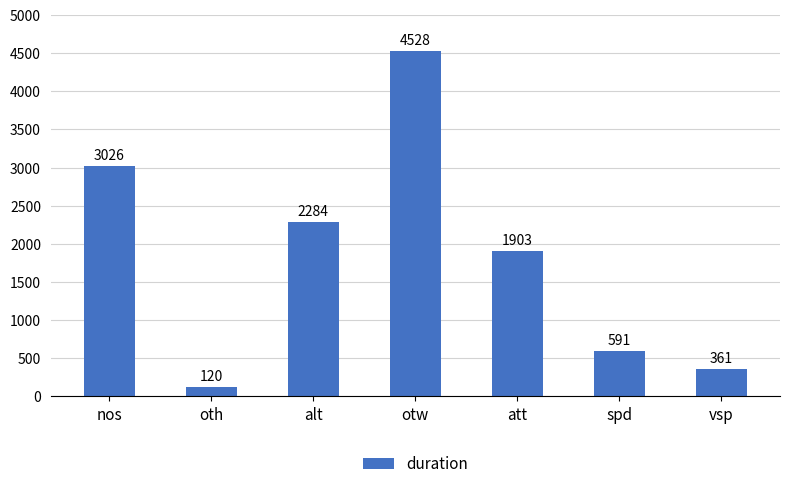

What is the label of the 4th bar from the left?

otw